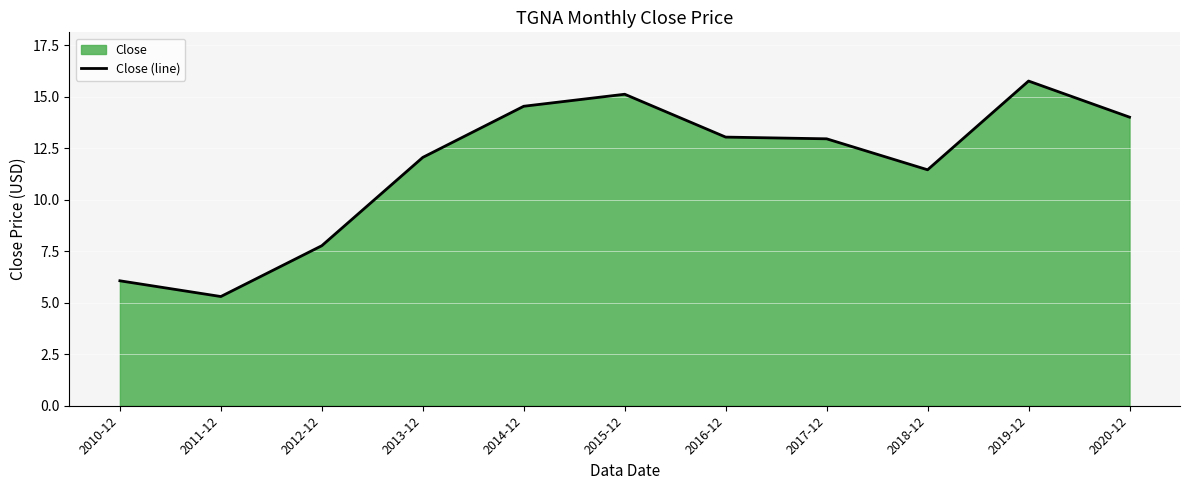

Reading left to right, list all the values displayed in this chart.

2010-12=6.1	2011-12=5.3	2012-12=7.8	2013-12=12.1	2014-12=14.5	2015-12=15.1	2016-12=13.0	2017-12=13.0	2018-12=11.5	2019-12=15.8	2020-12=14.0